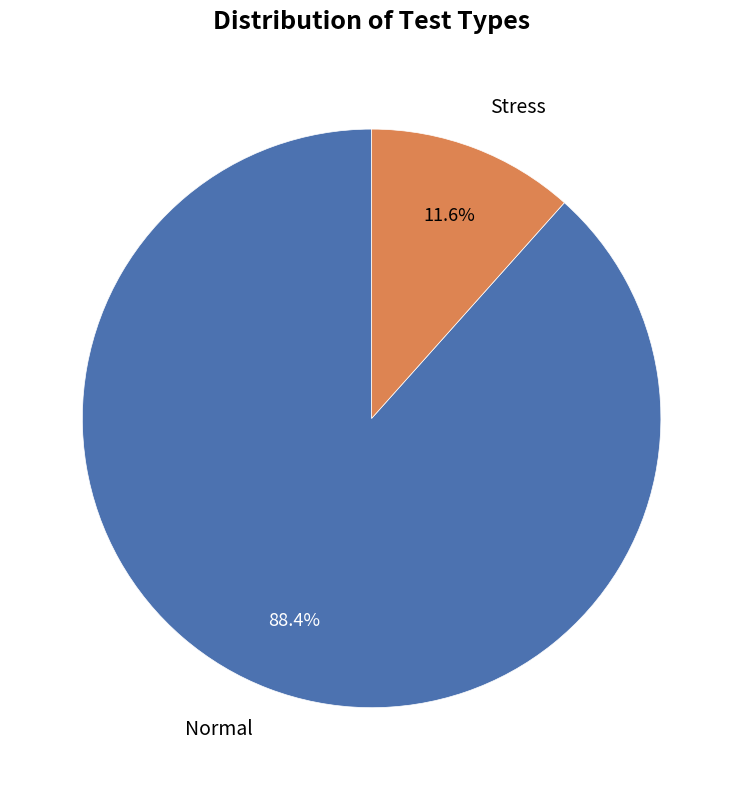

What is the ratio of the value at Normal to the value at Stress?

7.6